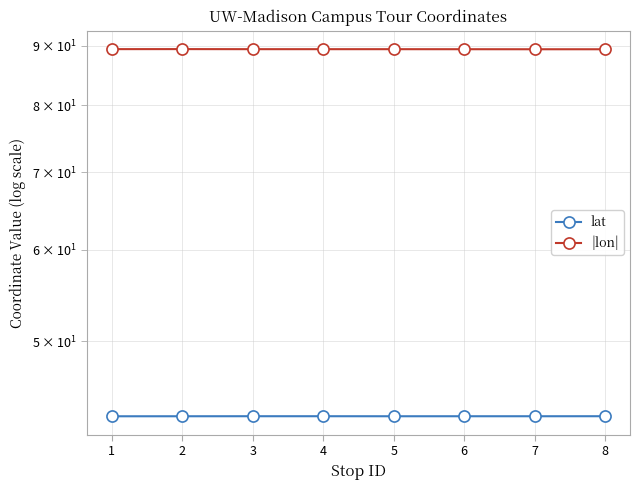

At which category does lat reach its first local peak?

3